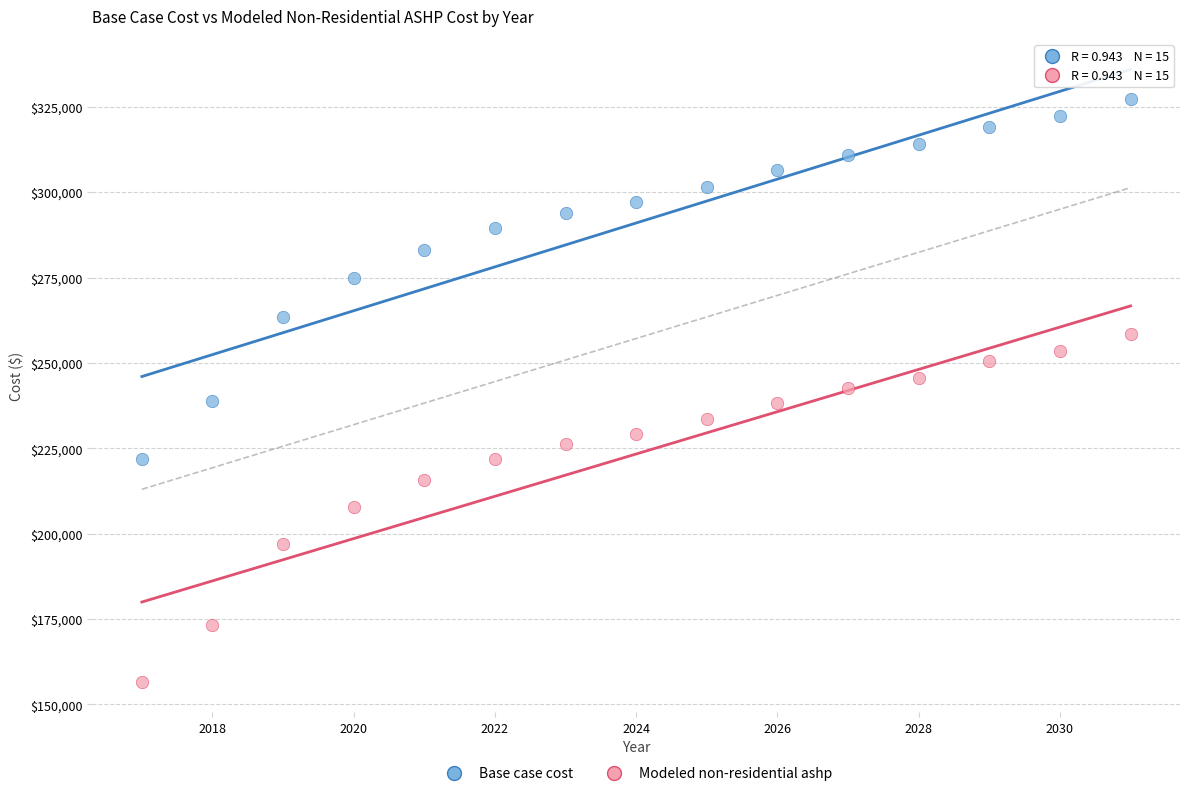

Across all data points, what is the range of X values (max minus min)?

14.0